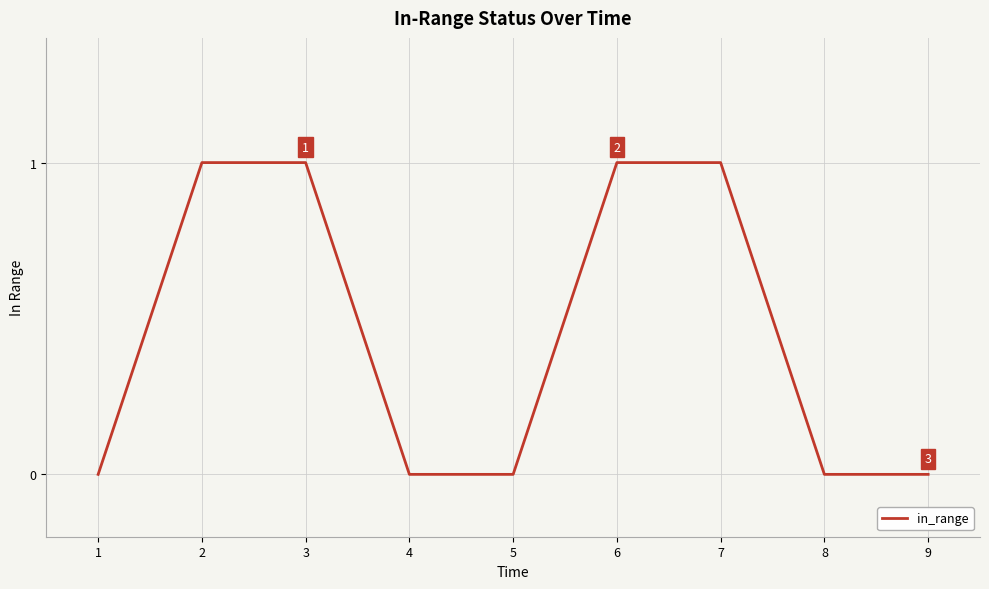

What is the difference between the maximum and minimum values?

1